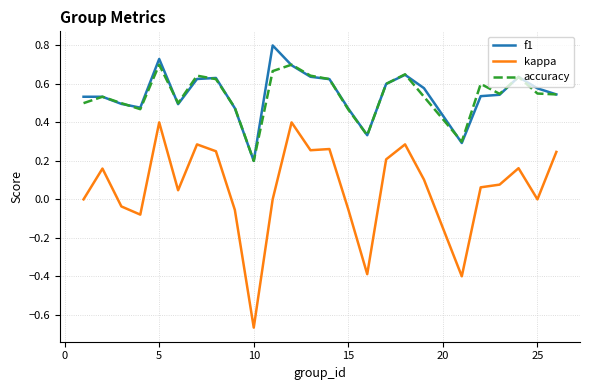

True or false: f1 and kappa cross at least once.

False